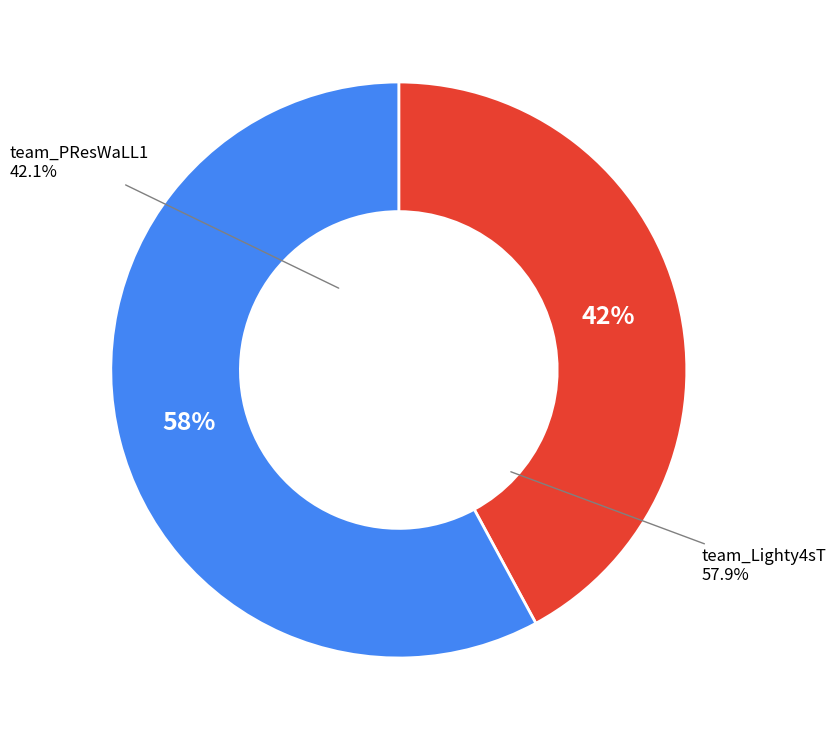

True or false: team_PResWaLL1 accounts for 55% of the total.

False